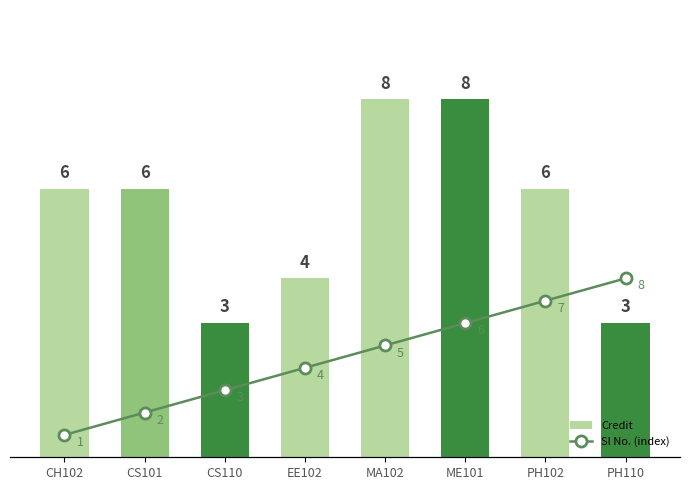

What is the sum of all Sl No. (index) values?

36